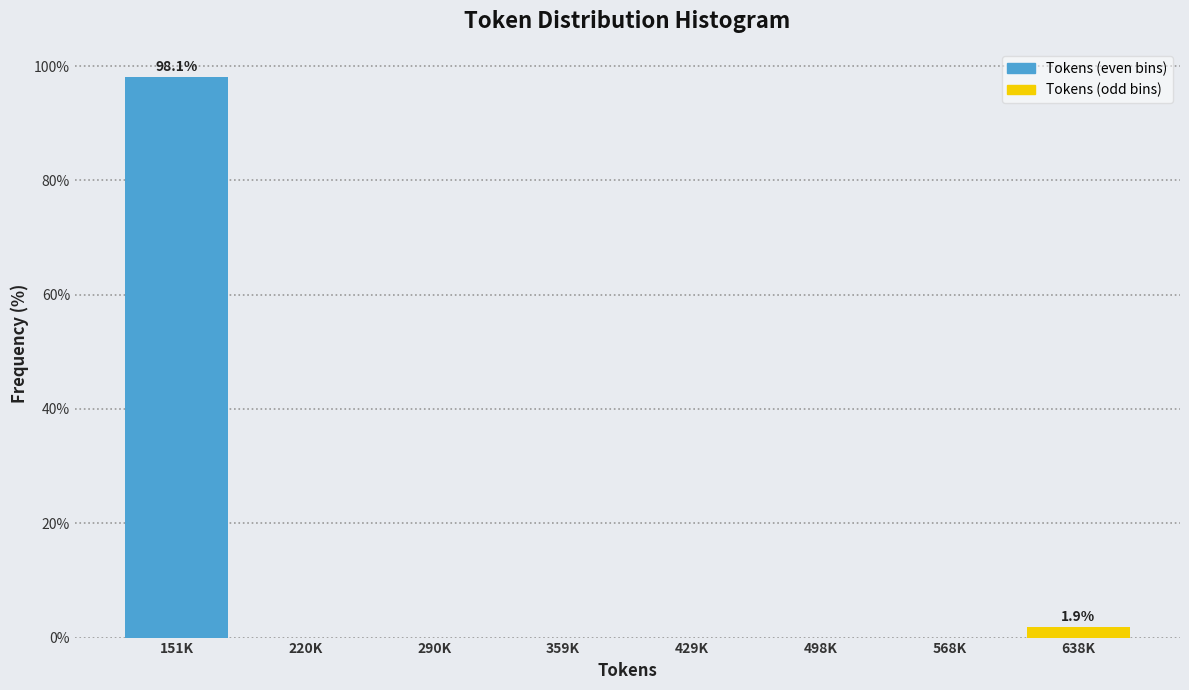

Reading left to right, transcribe all the data shown in this chart.

151K=98.1	220K=0.0	290K=0.0	359K=0.0	429K=0.0	498K=0.0	568K=0.0	638K=1.9